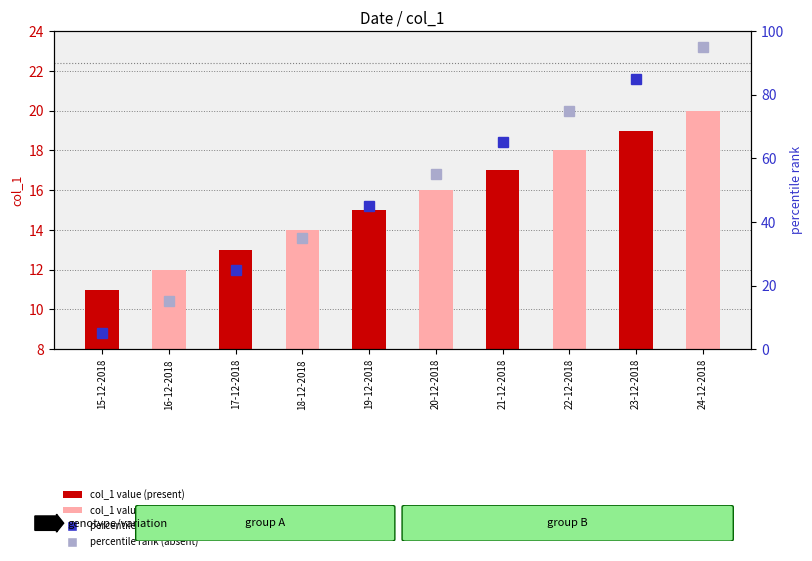

Rank the categories by value from highest to lowest.

24-12-2018, 23-12-2018, 22-12-2018, 21-12-2018, 20-12-2018, 19-12-2018, 18-12-2018, 17-12-2018, 16-12-2018, 15-12-2018